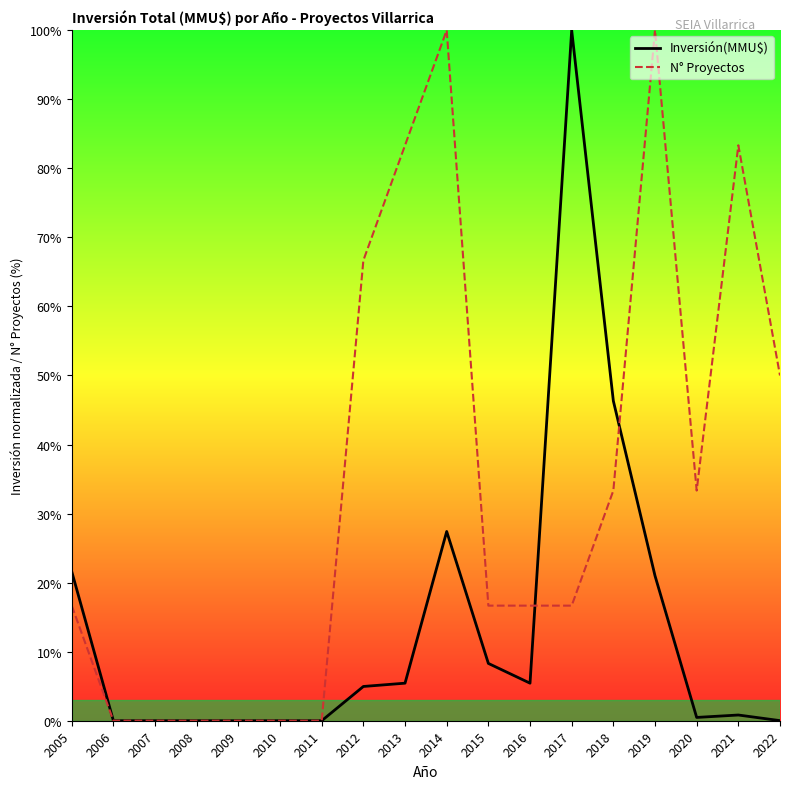

True or false: Inversión(MMU$) and N° Proyectos intersect in this chart.

True